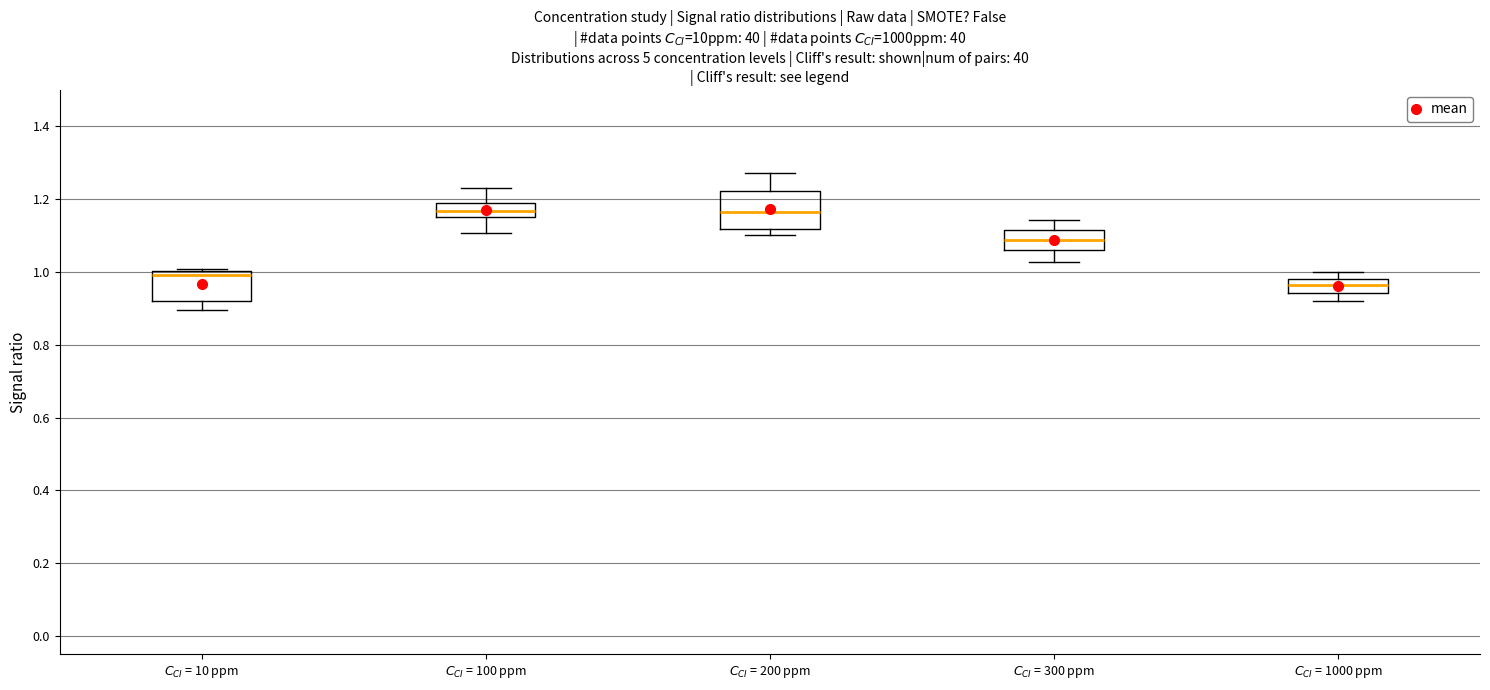

Reading left to right, transcribe this box plot: for each box, give where its median line is, the range the box spans, and where its two whiskers end, as read against the y-axis. The values are not printed on the chart, so give them approximately, as read against the axis.

$C_{CI}$ = 10 ppm: median 1.00 (just below the box's upper edge), box 0.92 to 1.00, whiskers 0.90 to 1.00
$C_{CI}$ = 100 ppm: median 1.16 (inside the box), box 1.16 to 1.18, whiskers 1.10 to 1.22
$C_{CI}$ = 200 ppm: median 1.16, box 1.12 to 1.22, whiskers 1.10 to 1.28
$C_{CI}$ = 300 ppm: median 1.08, box 1.06 to 1.12, whiskers 1.02 to 1.14
$C_{CI}$ = 1000 ppm: median 0.96, box 0.94 to 0.98, whiskers 0.92 to 1.00